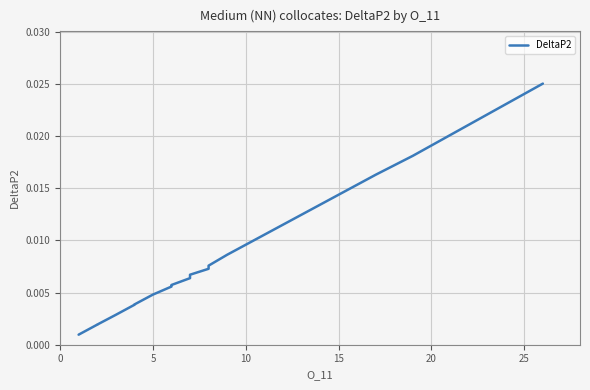

True or false: the data has more than 1 interior local peaks.

False